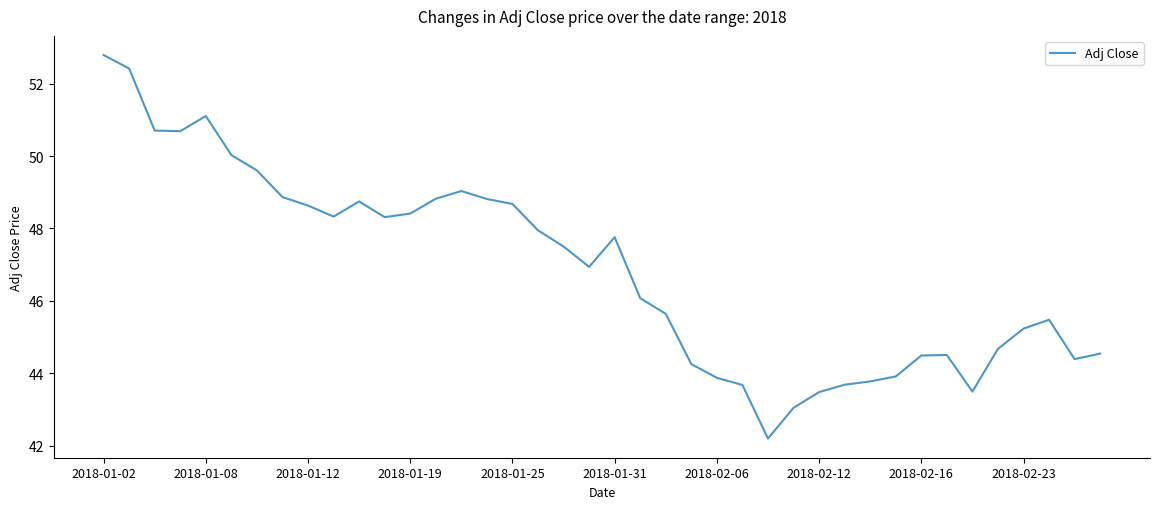

What is the greatest value displayed?

52.8